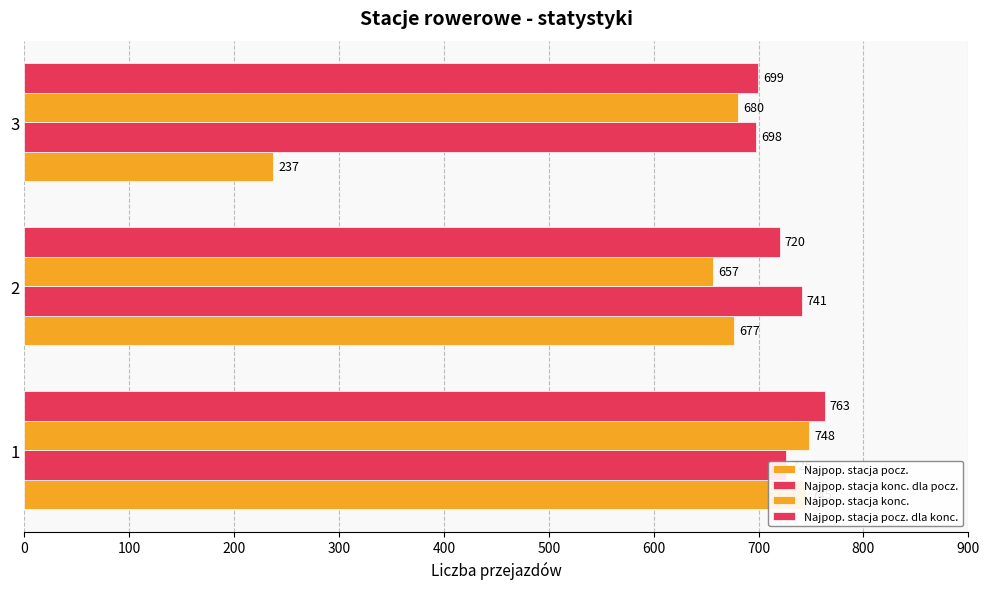

Reading left to right, transcribe all the data shown in this chart.

Najpopularniejsza stacja poczatkowa: 745	677	237
Najpopularniejsza stacja koncowa dla odpowiednich stacji poczatkowych: 726	741	698
Najpopularniejsza stacja koncowa: 748	657	680
Najpopularniejsza stacja poczatkowa dla odpowiednich stacji koncowych: 763	720	699